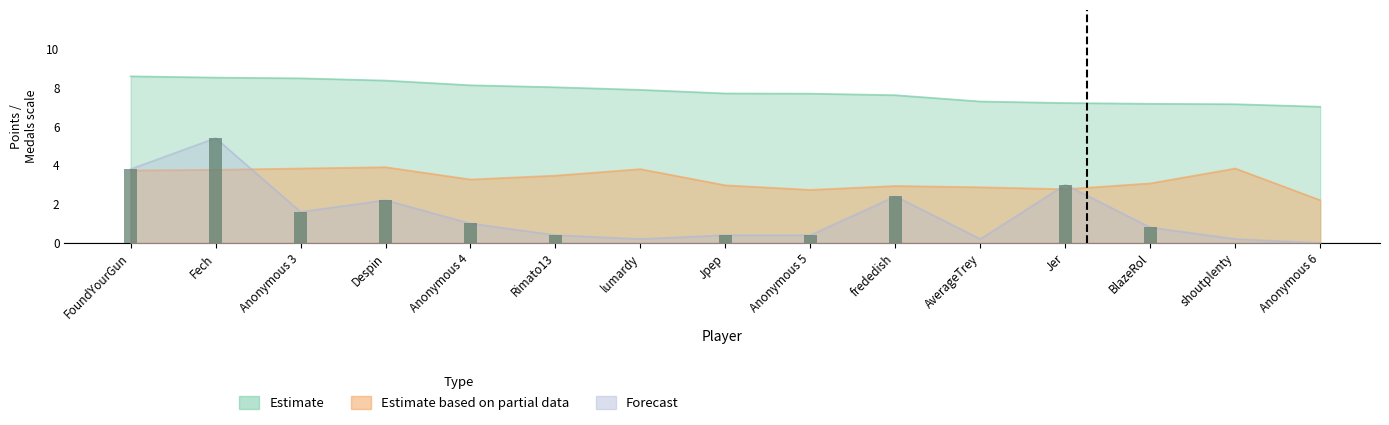

Is it true that Medals equals 0.2 at shoutplenty?

True